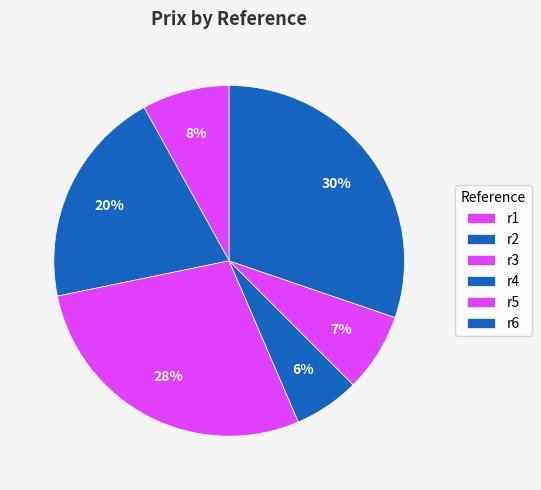

How much of the chart is everything except r1?

91.9%